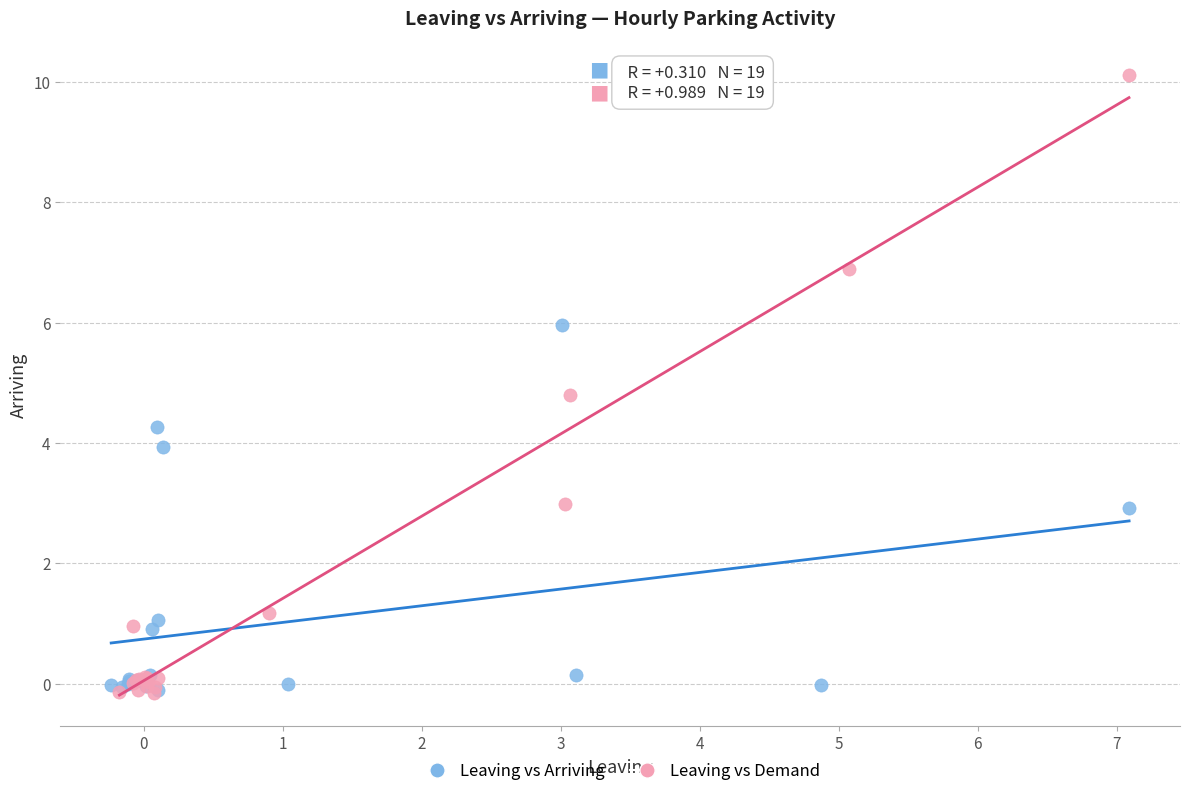

Which series has the largest Y range (max minus min)?

Leaving vs Demand